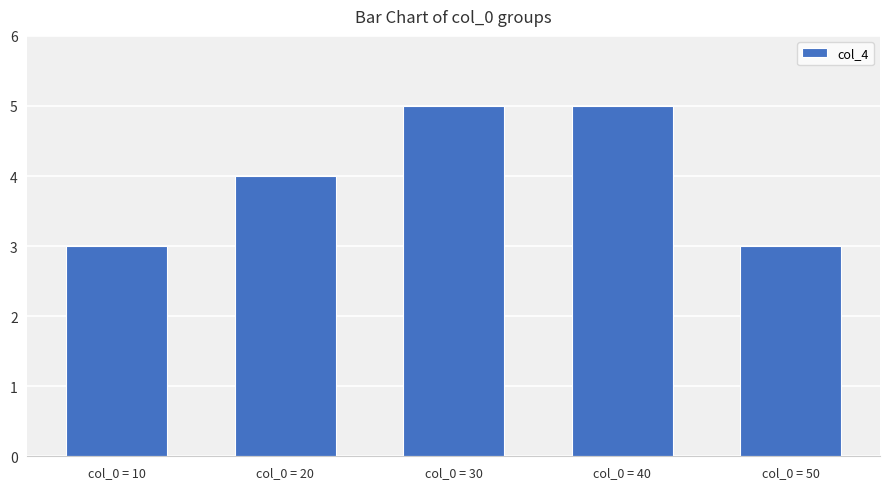

Between col_0 = 50 and col_0 = 40, which is larger?

col_0 = 40